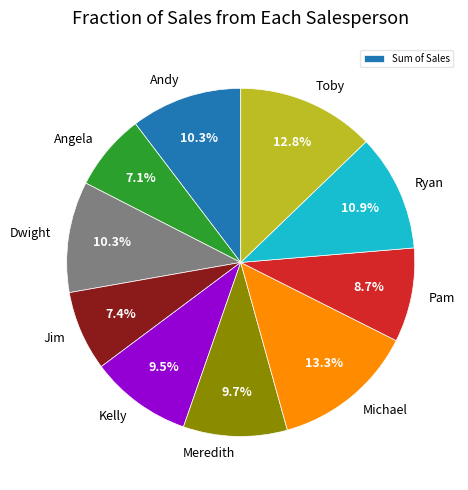

To the nearest percent, what portion does Andy represent?

10%